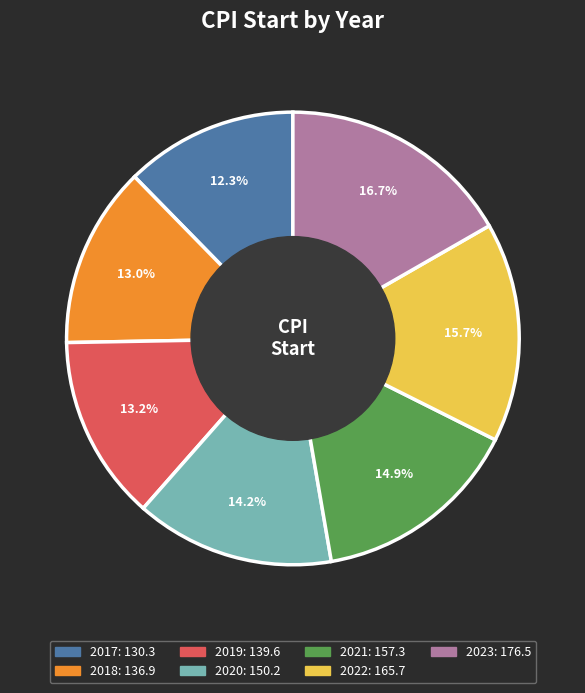

Is it true that 2023 is 17% of the pie?

True